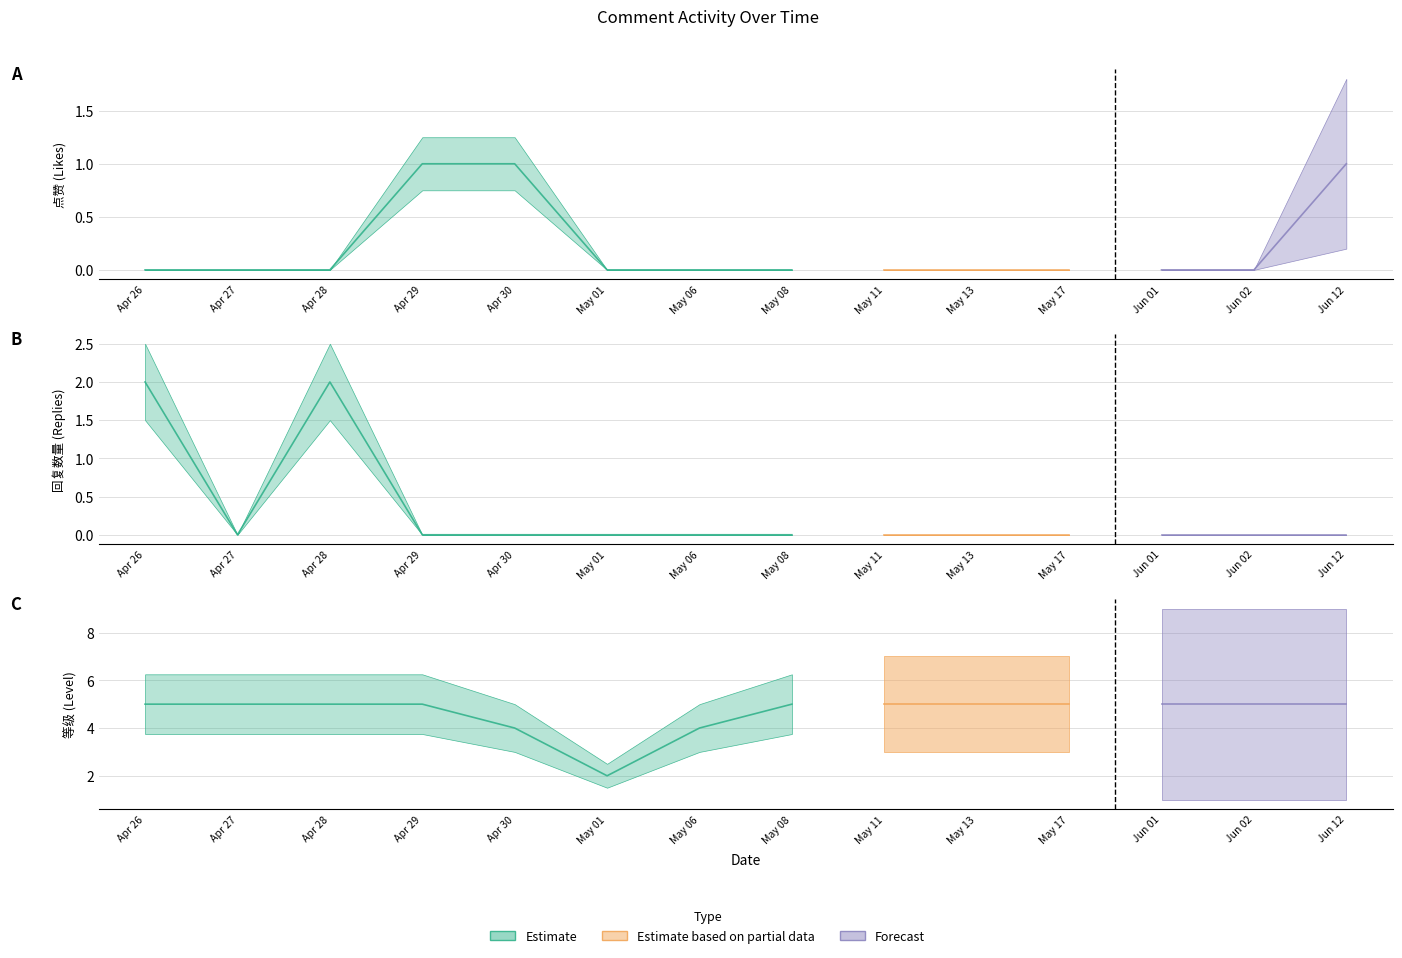

How many 等级 values are between 5 and 6?

11